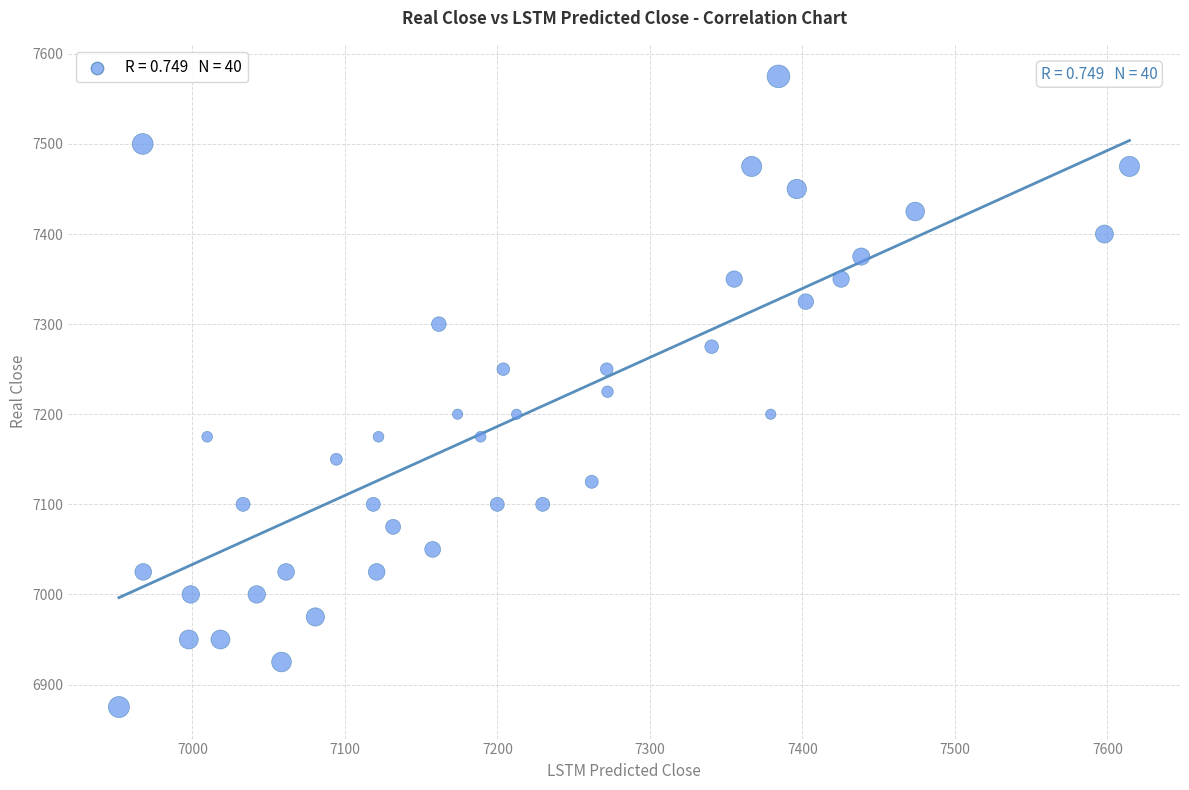

What is the range of Y values (max minus min)?

700